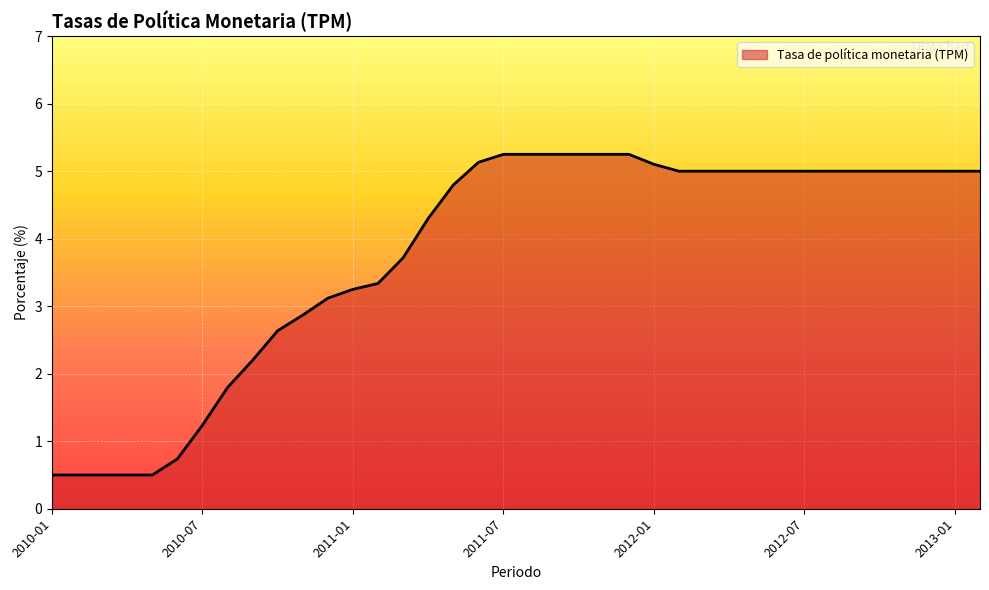

How many series are shown in this chart?

1